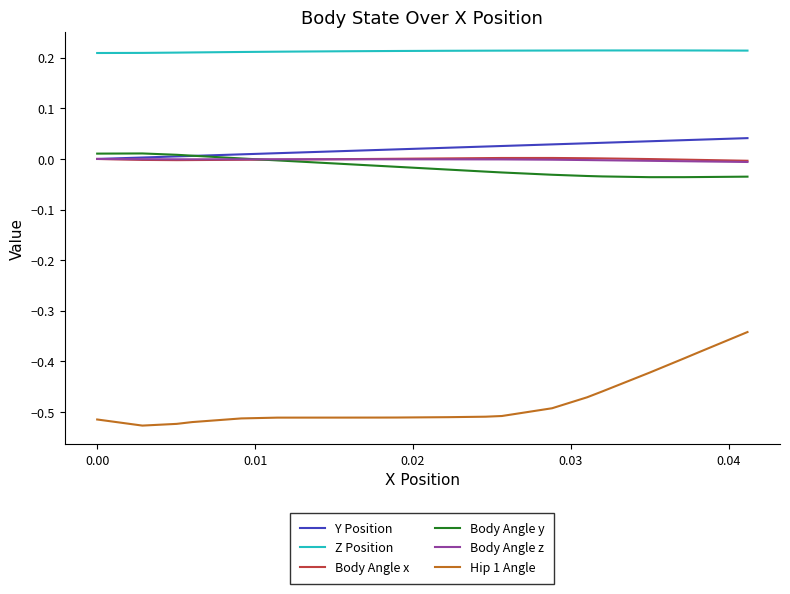

At how many categories does at least one series exceed 0?

20